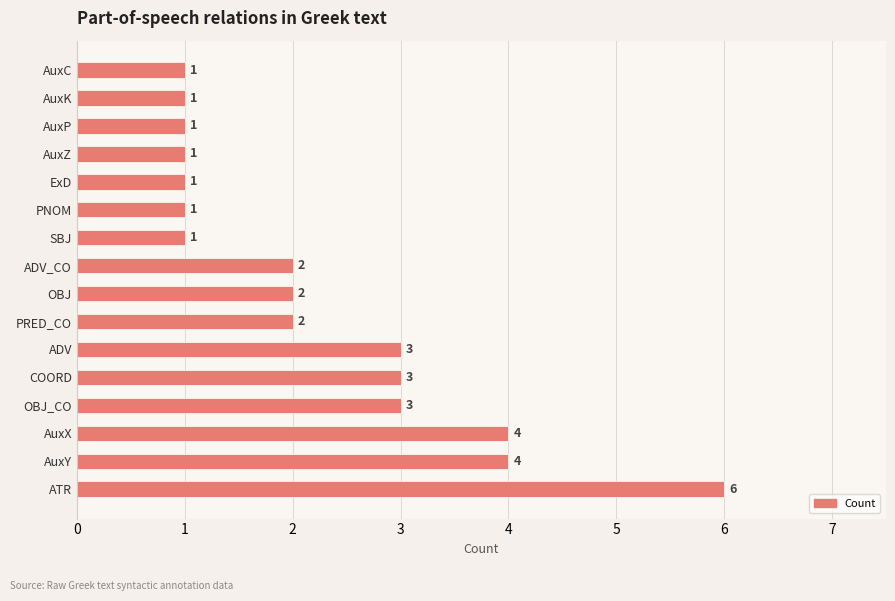

Reading bottom to top, list all the values displayed in this chart.

6	4	4	3	3	3	2	2	2	1	1	1	1	1	1	1